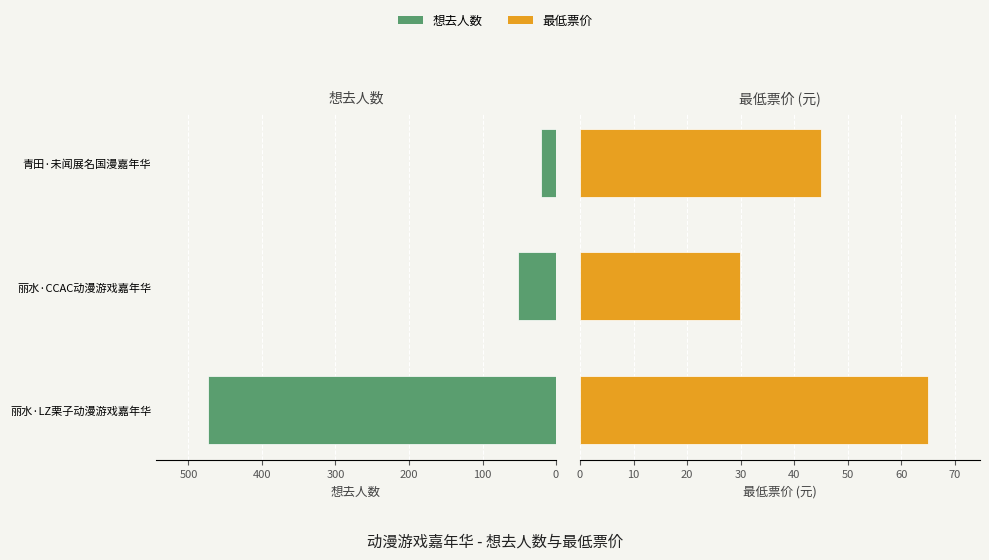

How many groups of bars are there?

3